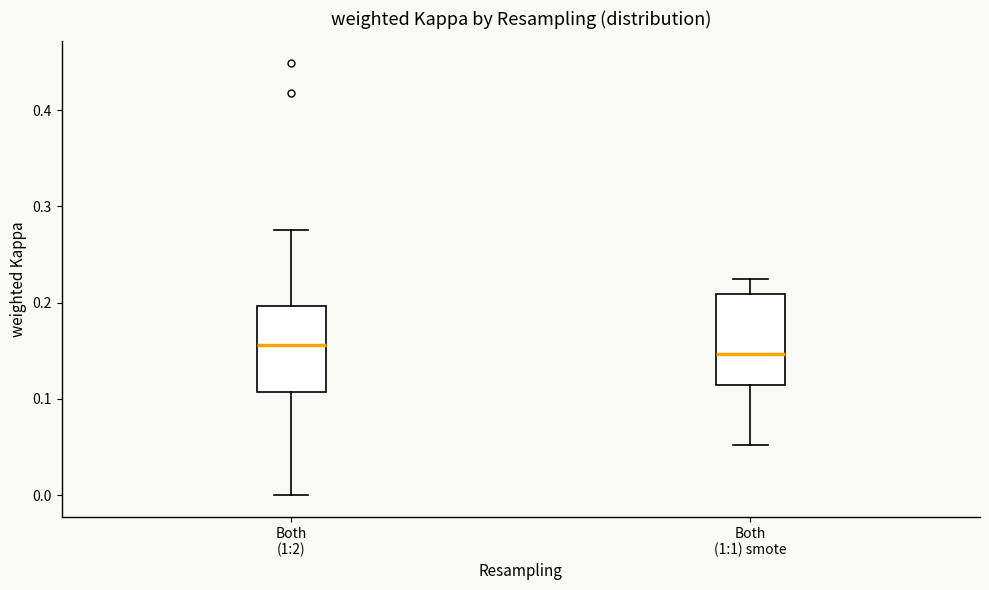

Reading left to right, read every box against the y-axis: the position of its median line, the range the box covers, and the ends of its whiskers. The values are not printed on the chart, so give them approximately, as read against the axis.

Both (1:2): median 0.16, box 0.11 to 0.20, whiskers 0.00 to 0.27
Both (1:1) smote: median 0.15, box 0.11 to 0.21, whiskers 0.05 to 0.22